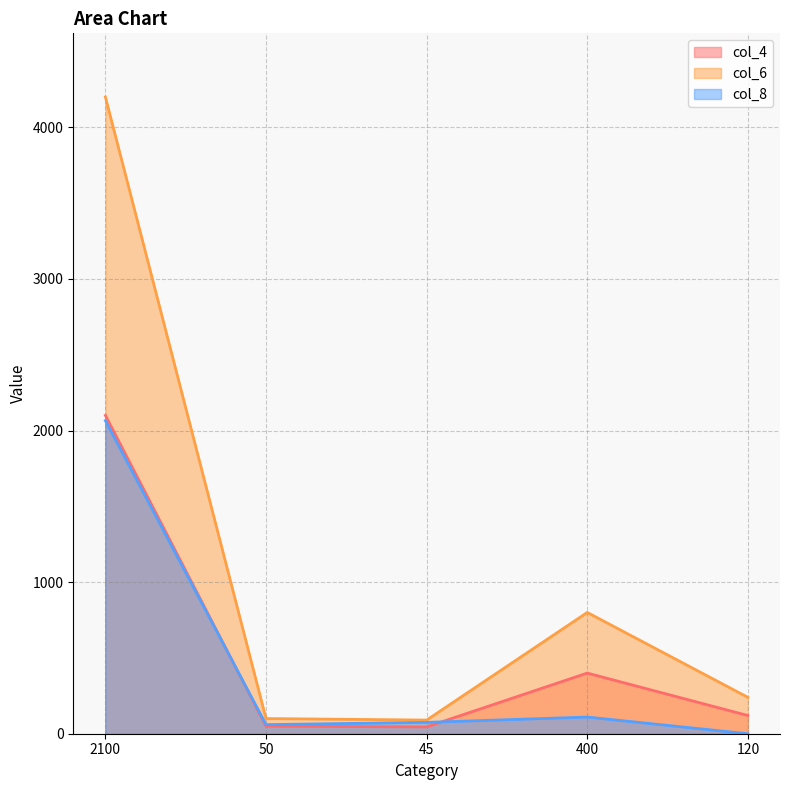

Reading right to left, transcribe all the data shown in this chart.

col_4: 120=120	400=400	45=45	50=50	2100=2100
col_6: 120=240	400=800	45=90	50=100	2100=4200
col_8: 120=0	400=110	45=75	50=60	2100=2065